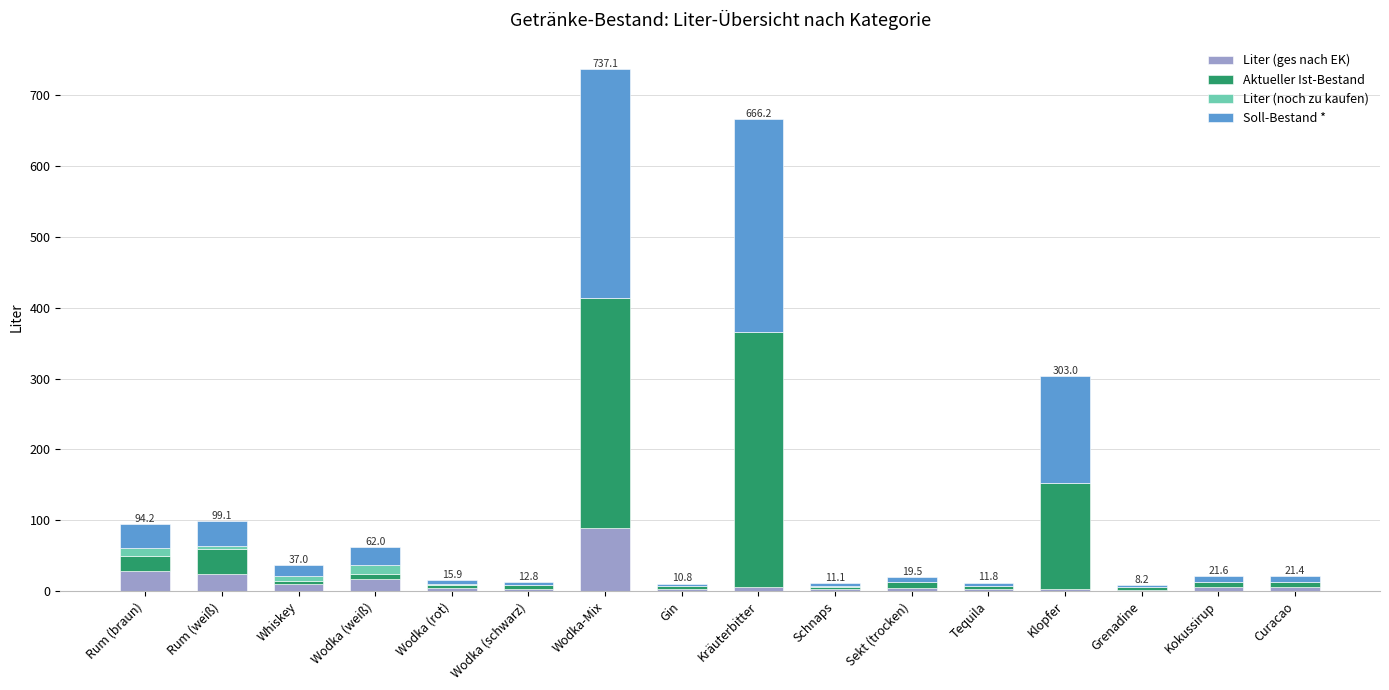

What is the highest value of the Liter (ges nach EK) series?

89.1